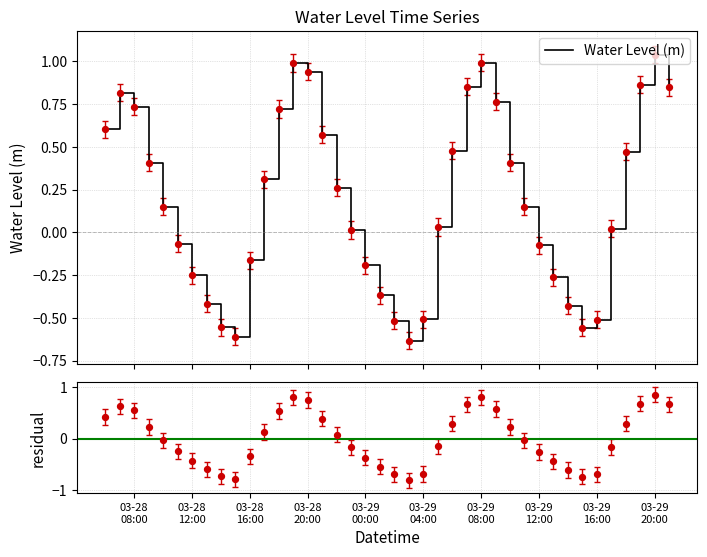

Which series contains the lowest Y value?

residual